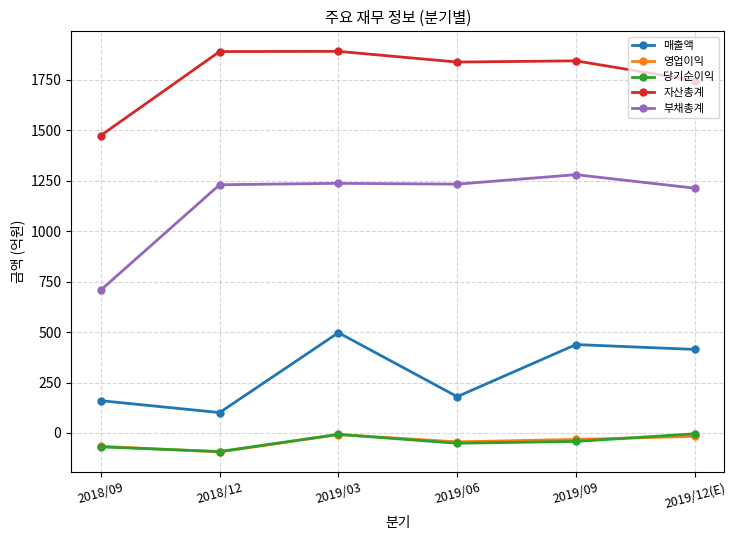

What is the average value of the 당기순이익 series?

-44